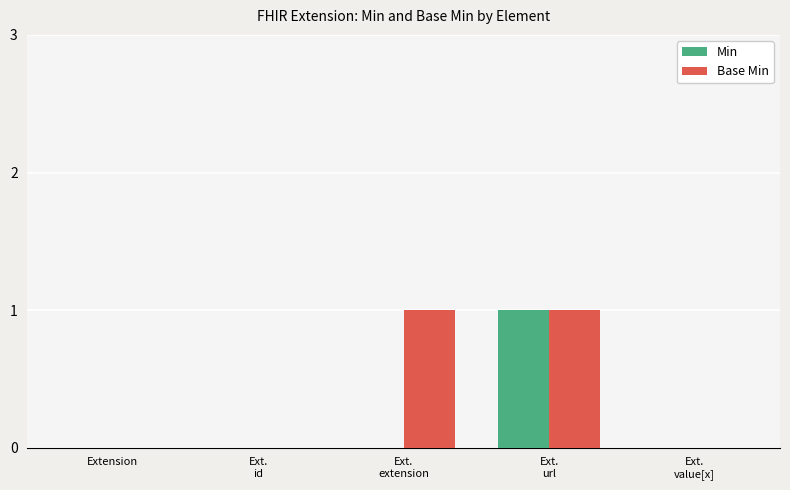

What is the highest value of the Base Min series?

1